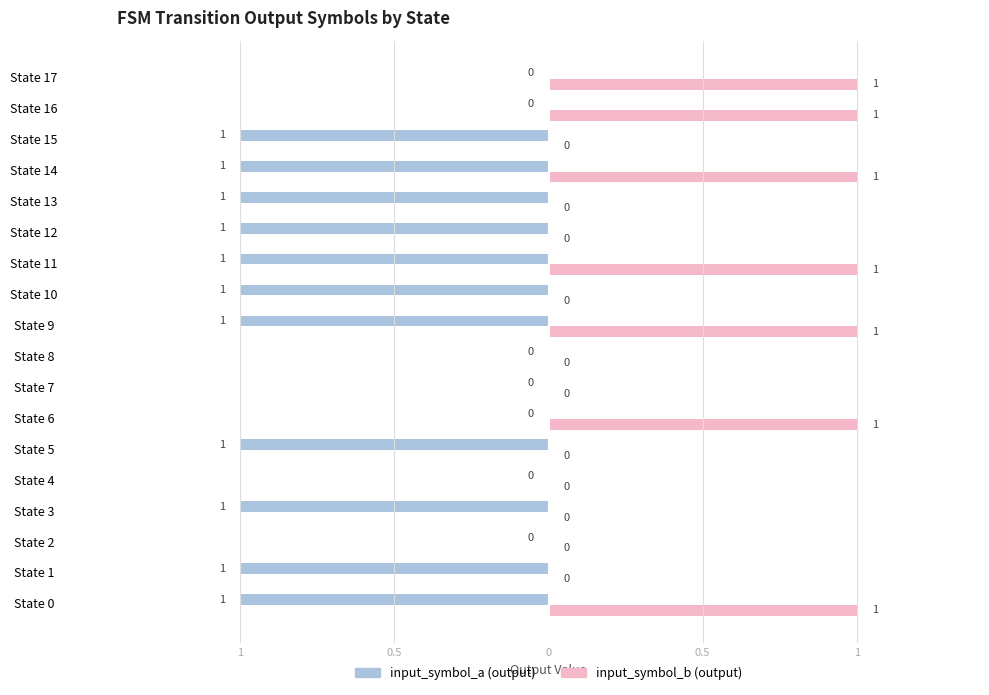

True or false: input_symbol_b has a value of 1 at State 17.

True